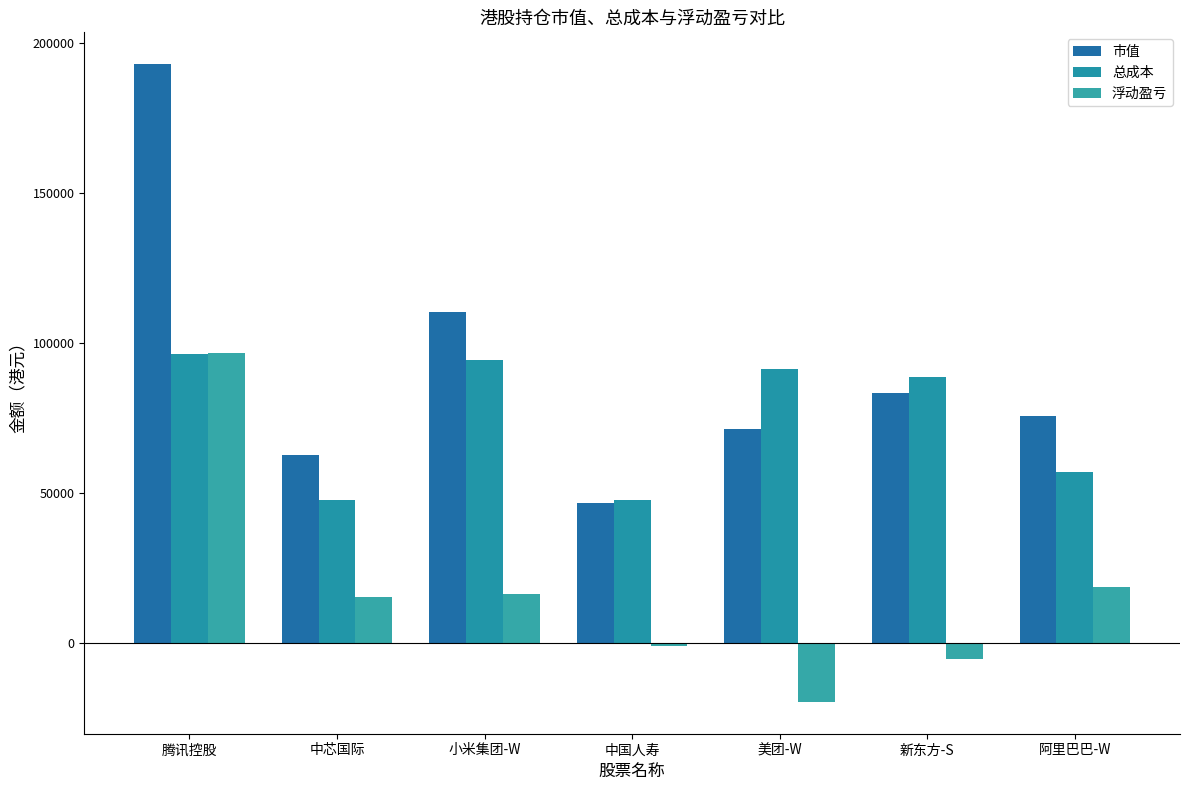

What is the label of the 7th bar from the left?

阿里巴巴-W